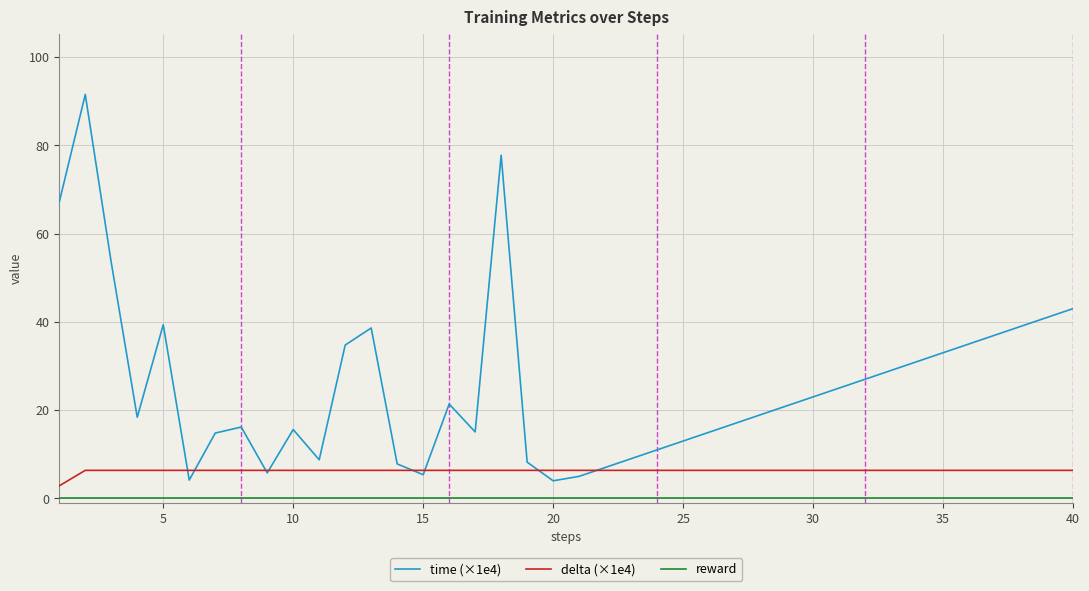

Which series has the largest total across all categories?

time (×1e4)